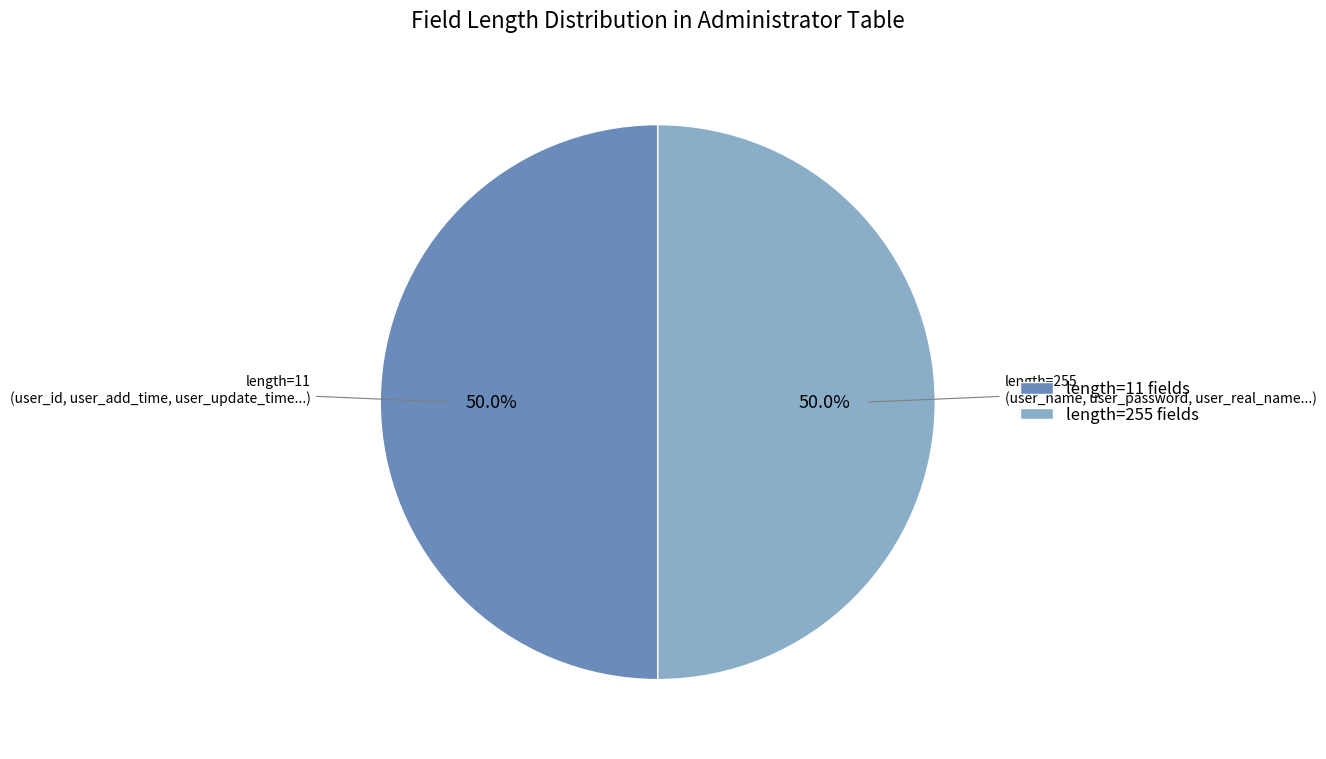

Is the sum of length=255 fields and length=11 fields greater than half?

Yes